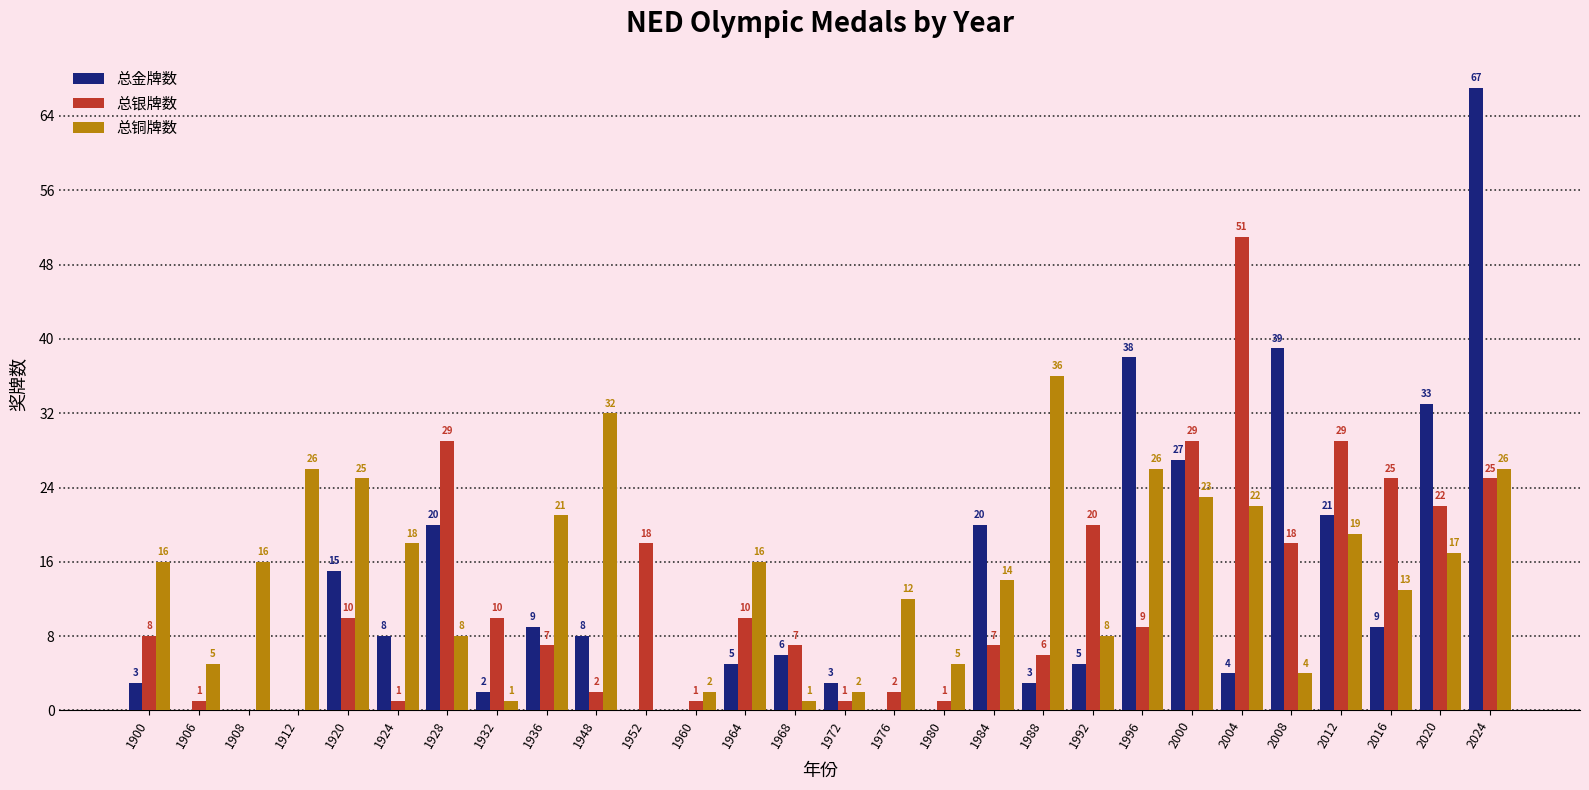

Between 1908 and 1984, which series saw the biggest shift?

总金牌数